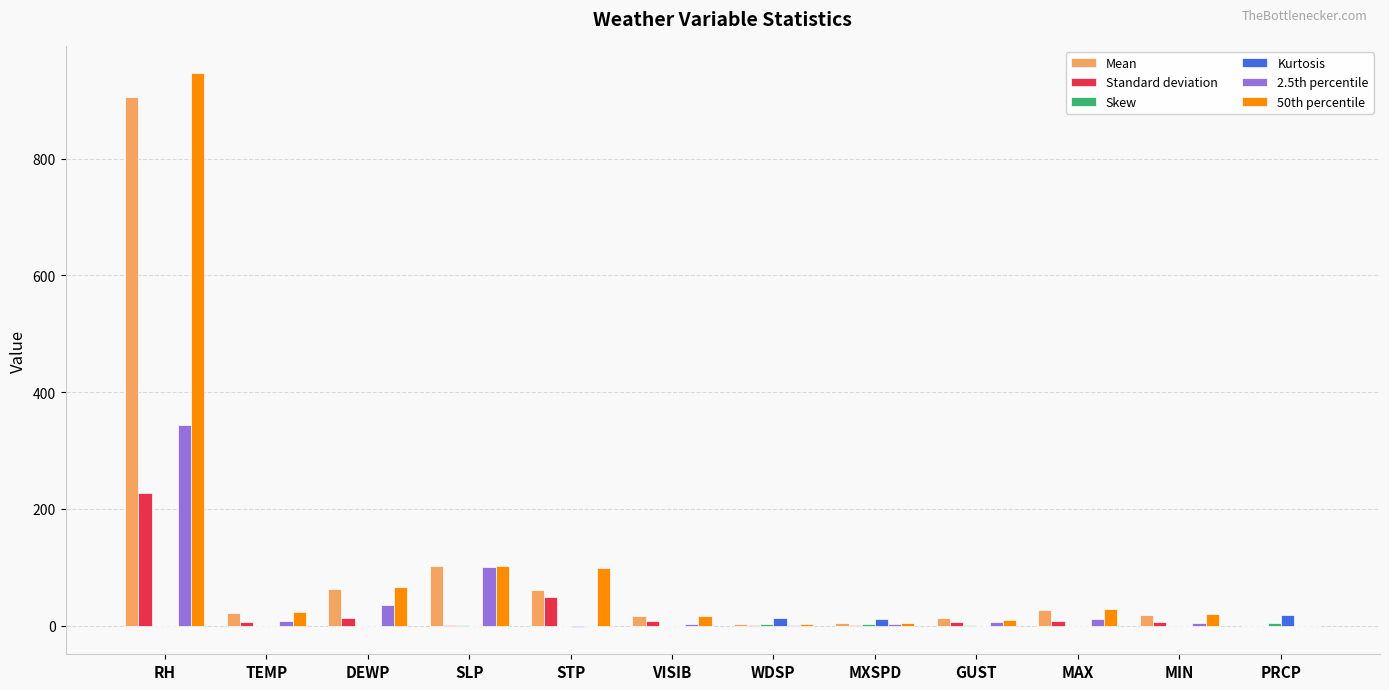

Between SLP and MAX, which series saw the biggest shift?

2.5th percentile